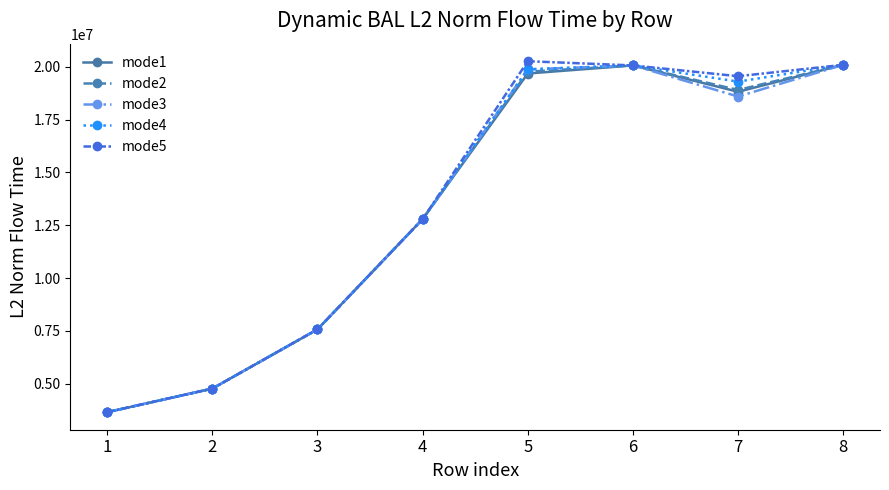

The mode3 series shows 19965853.0 at 4. True or false?

False